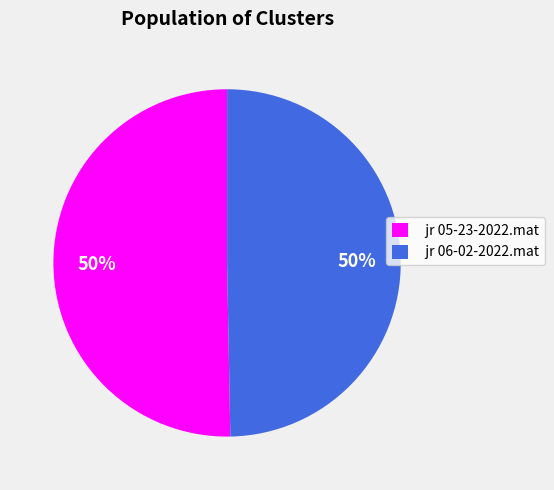

Approximately how many times larger is the value at jr 05-23-2022.mat compared to jr 06-02-2022.mat?

1.0